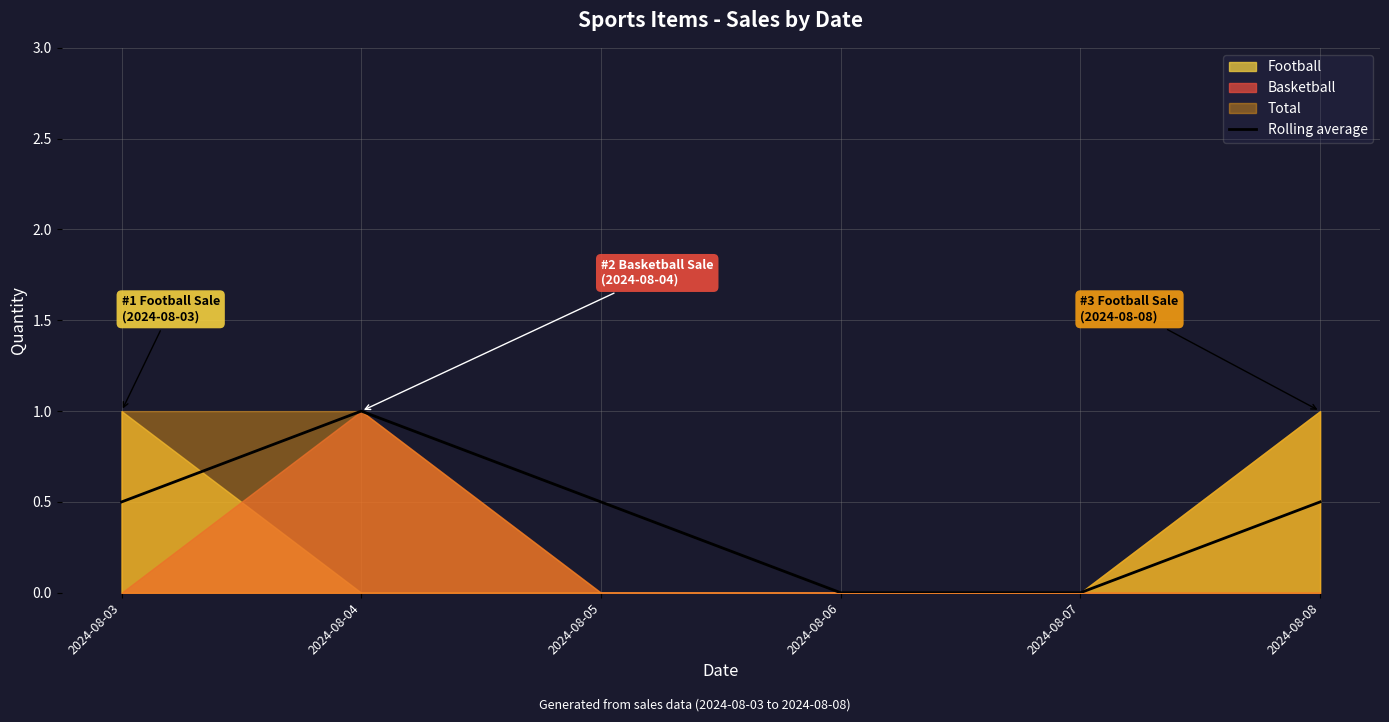

At which category does the data reach its first local peak?

2024-08-04